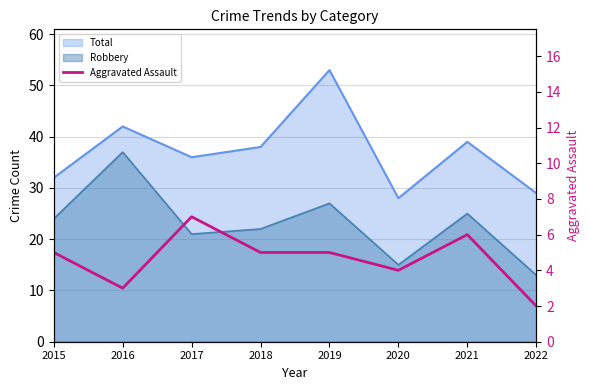

The chart shows a value of 9 at 2017. True or false?

False